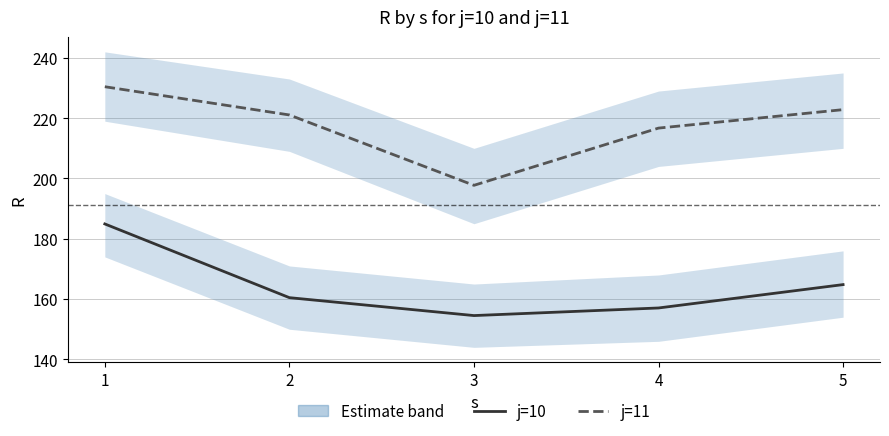

Where does the j=11 series first go above 221?

1